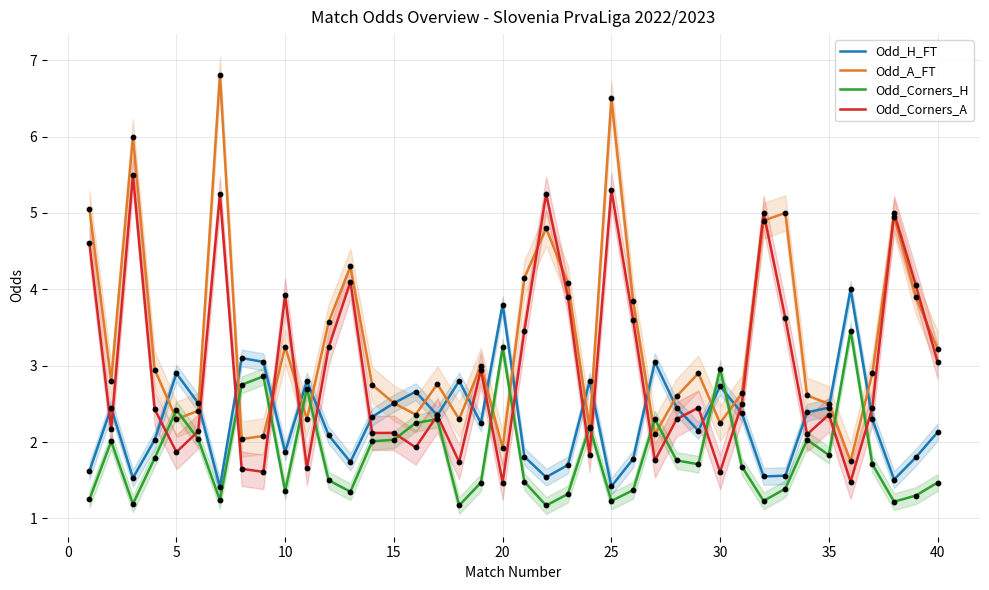

Which series reaches the maximum Y coordinate?

Odd_A_FT